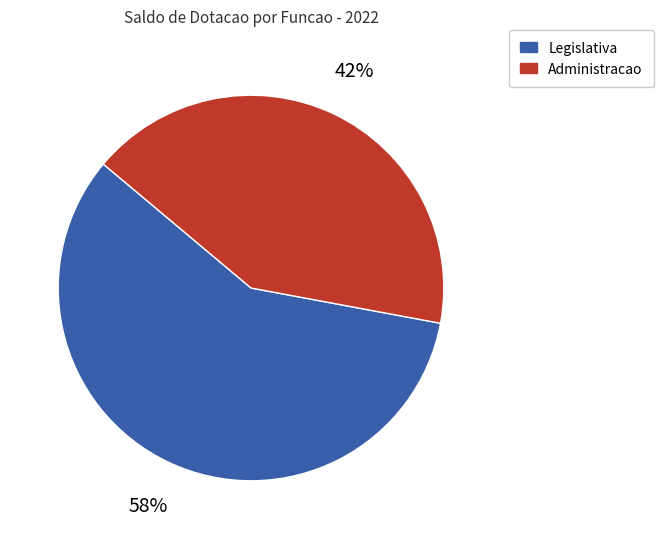

Is there any slice that represents more than half of the pie?

Yes